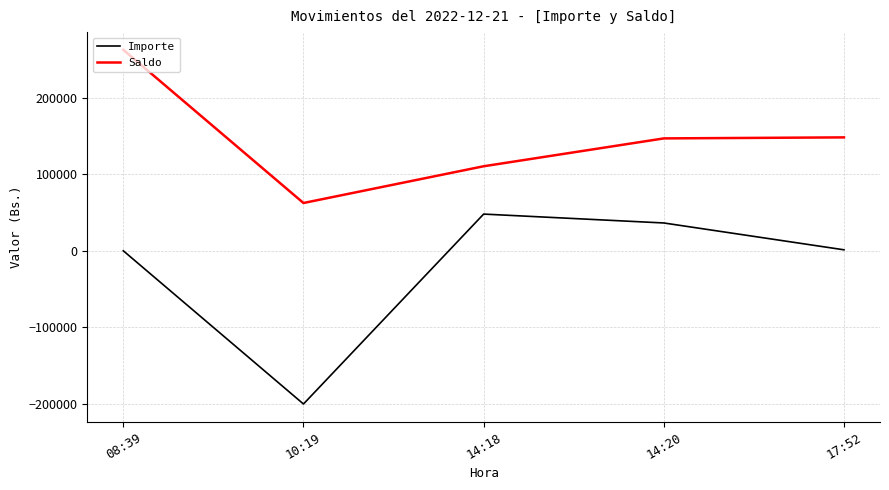

Is the value of Saldo at 14:18 greater than the value of Importe at 17:52?

Yes